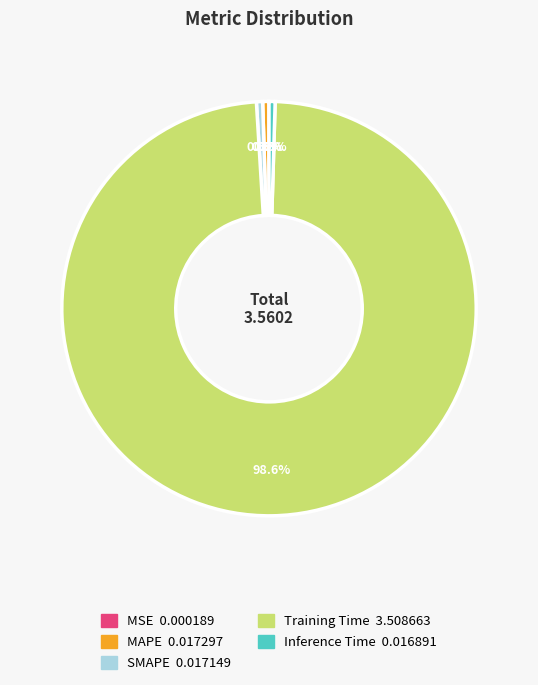

Is MAPE the majority of the pie?

No